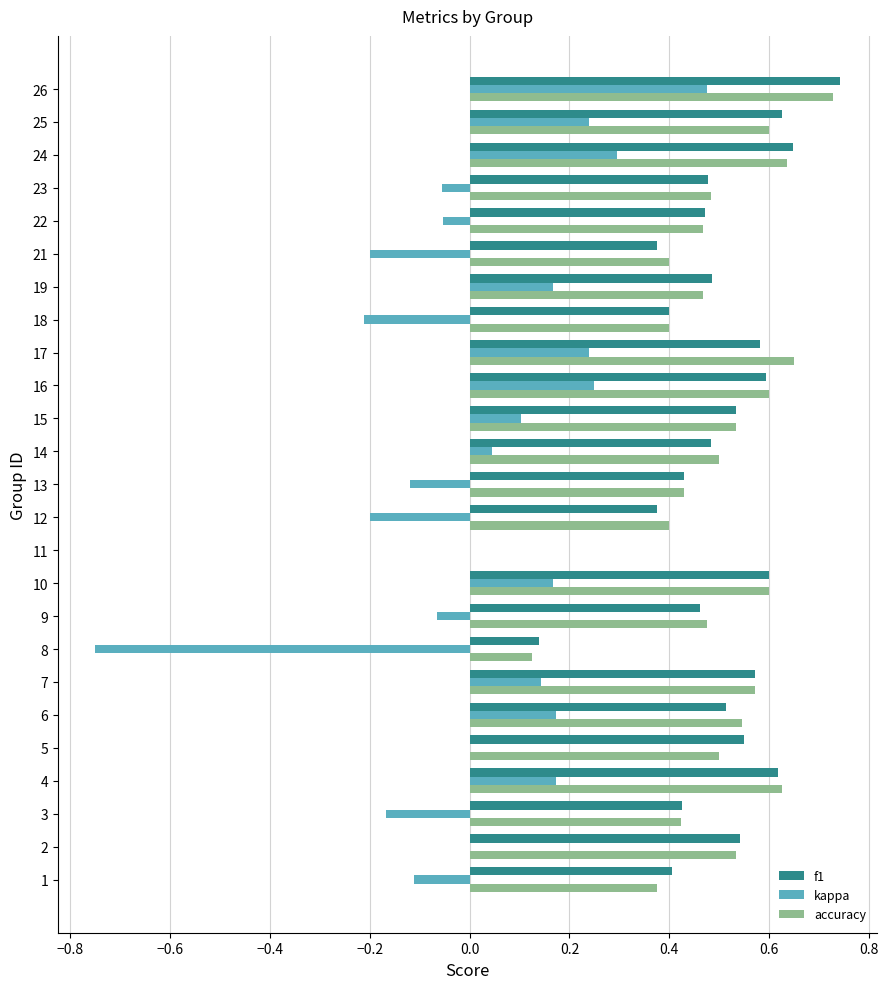

What is the sum of all accuracy values?

12.1